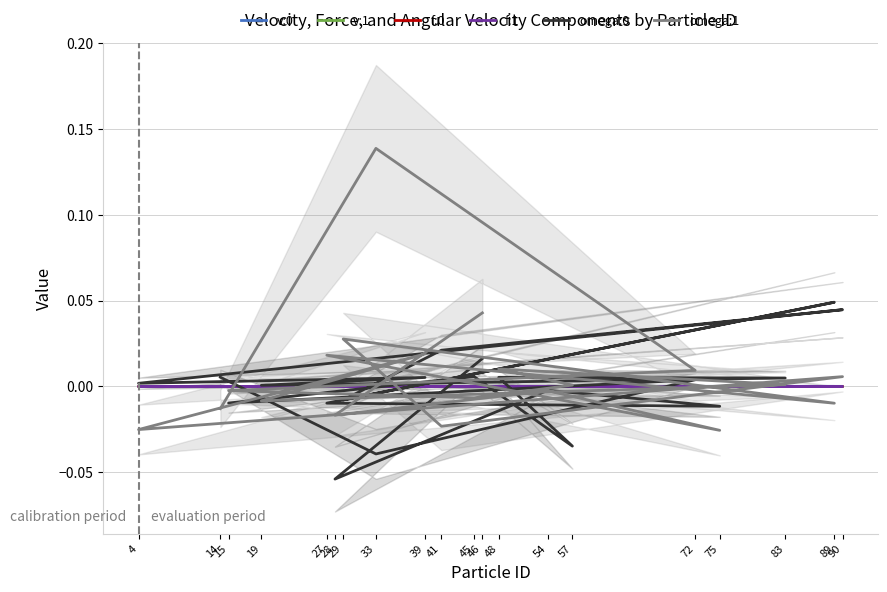

The value of omega:0 at 14 is 0.0. True or false?

True